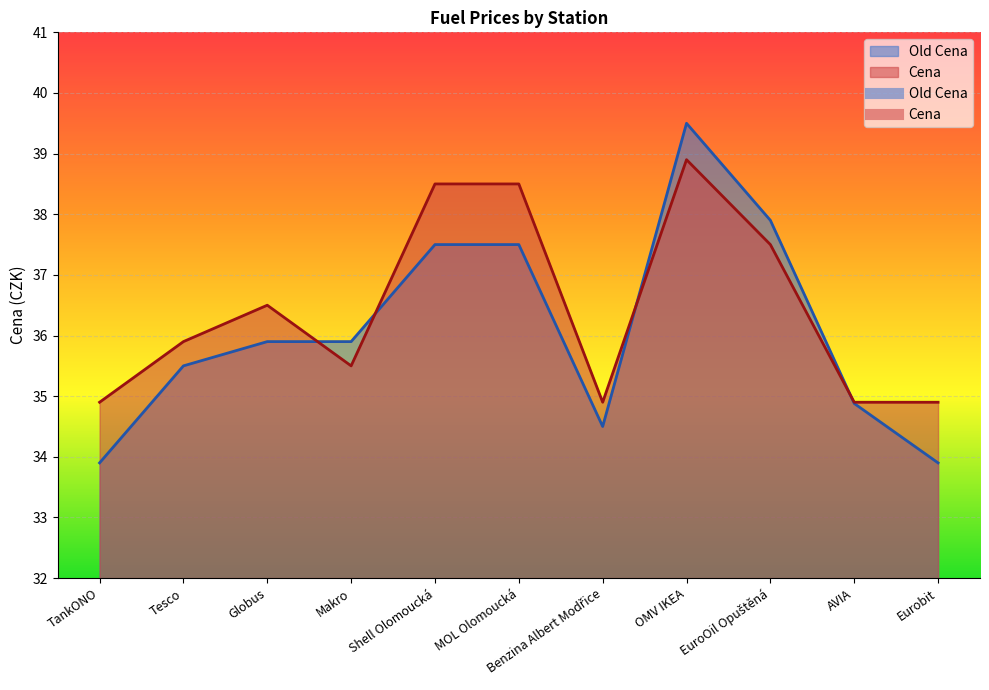

Where does the Cena series first go above 35?

Tesco